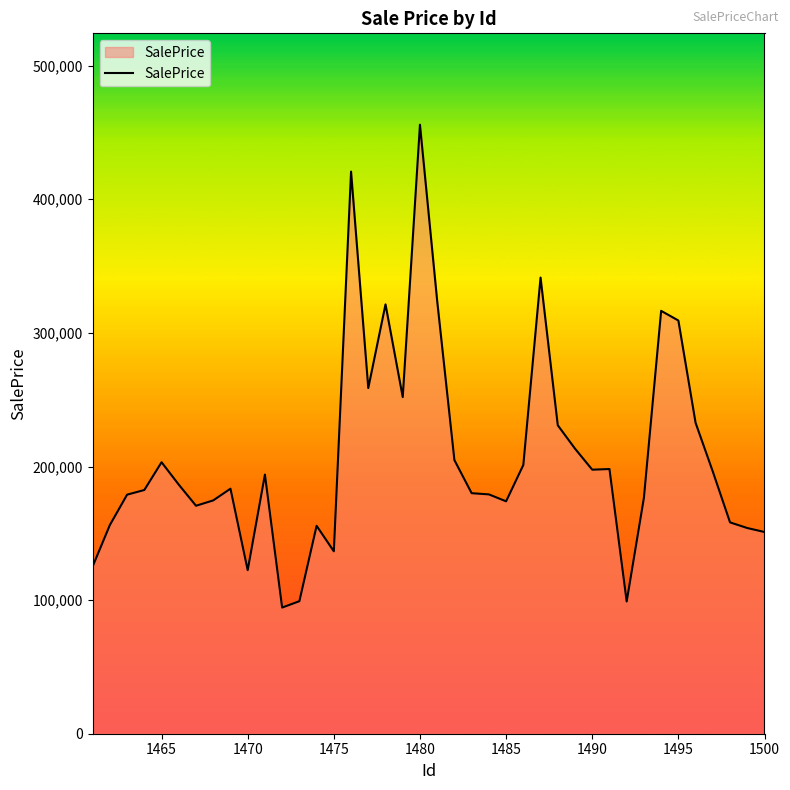

What is the minimum value shown in the chart?

94430.2